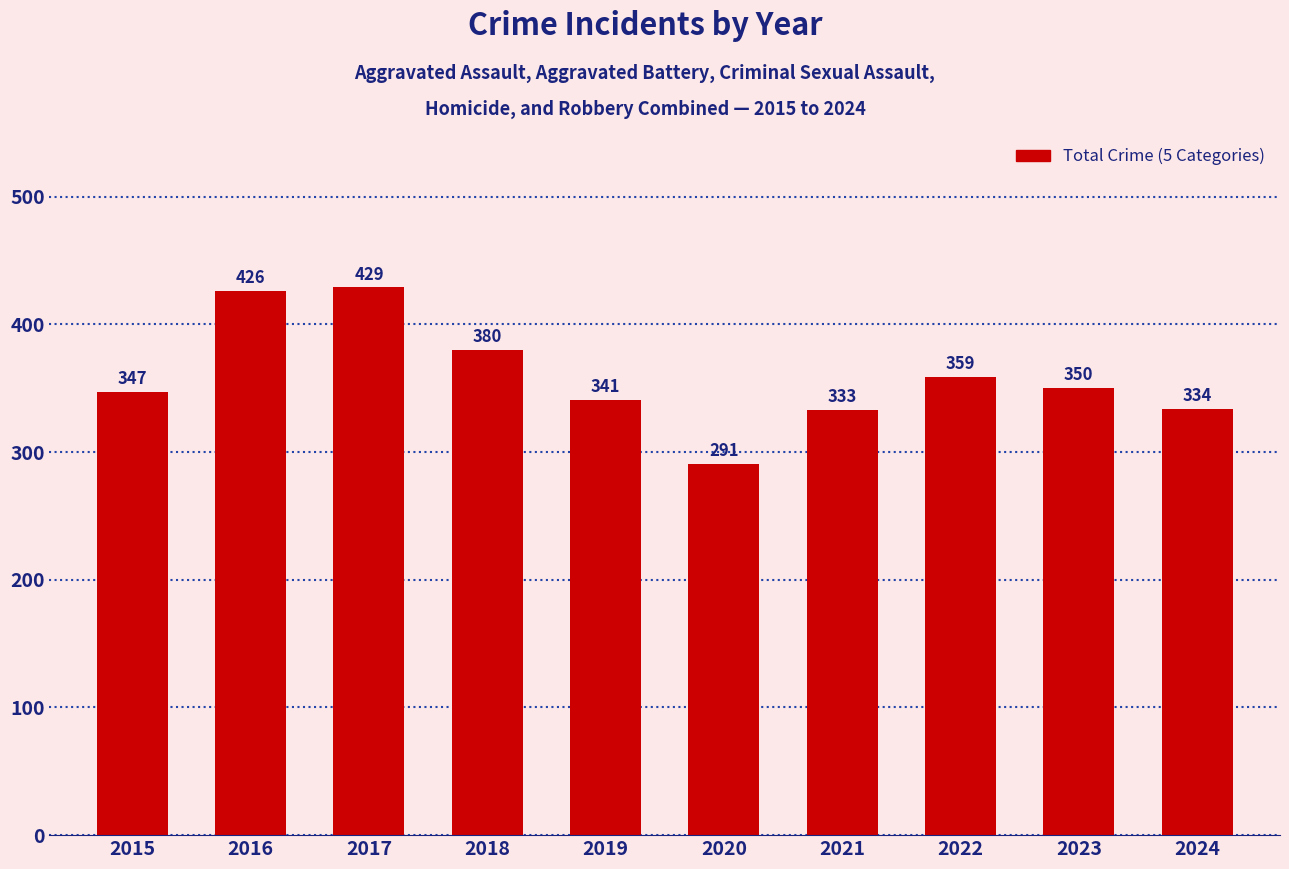

List the labels in order of value, largest first.

2017, 2016, 2018, 2022, 2023, 2015, 2019, 2024, 2021, 2020